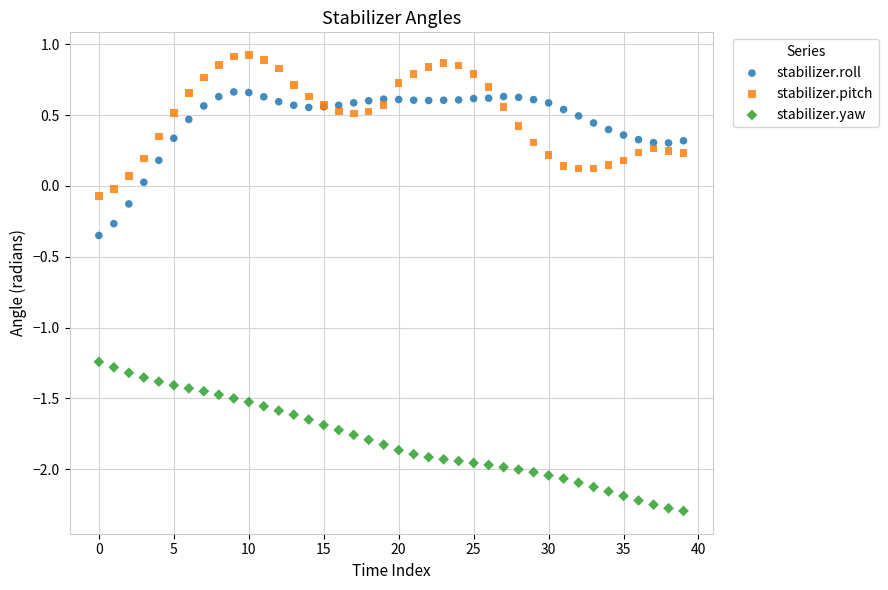

Which series contains the highest Y value?

stabilizer.pitch